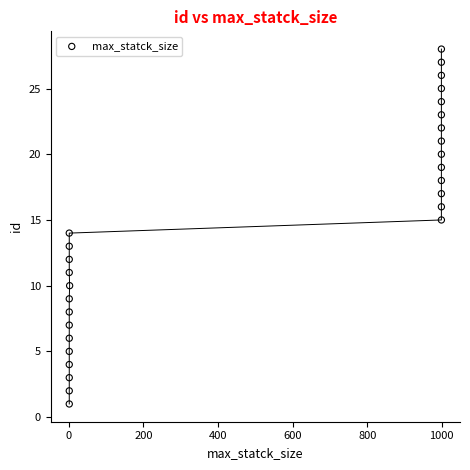

What is the range of X values (max minus min)?

998